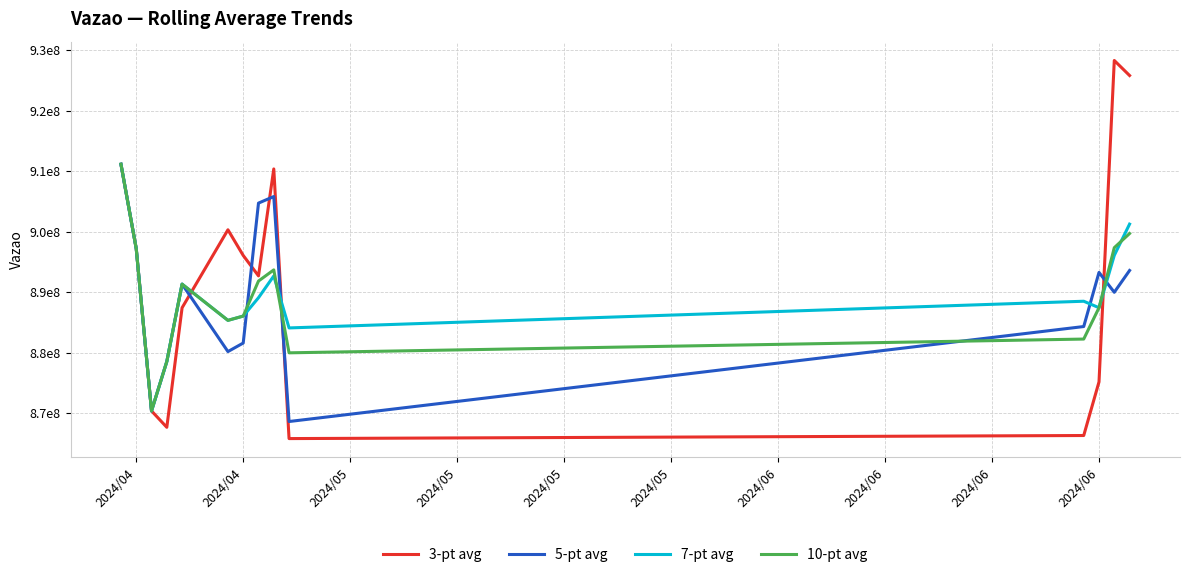

What are all the series names shown in the legend?

3-pt avg, 5-pt avg, 7-pt avg, 10-pt avg